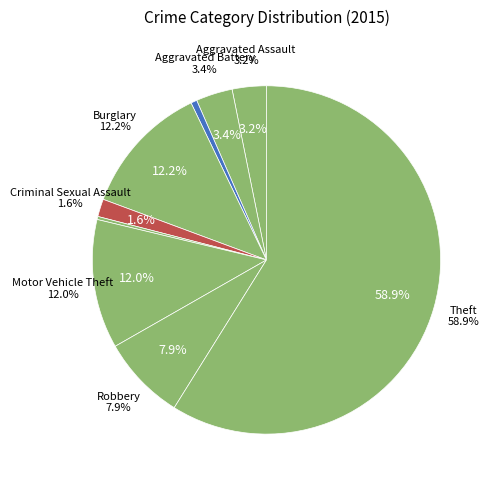

Count the number of slices in the pie.

9